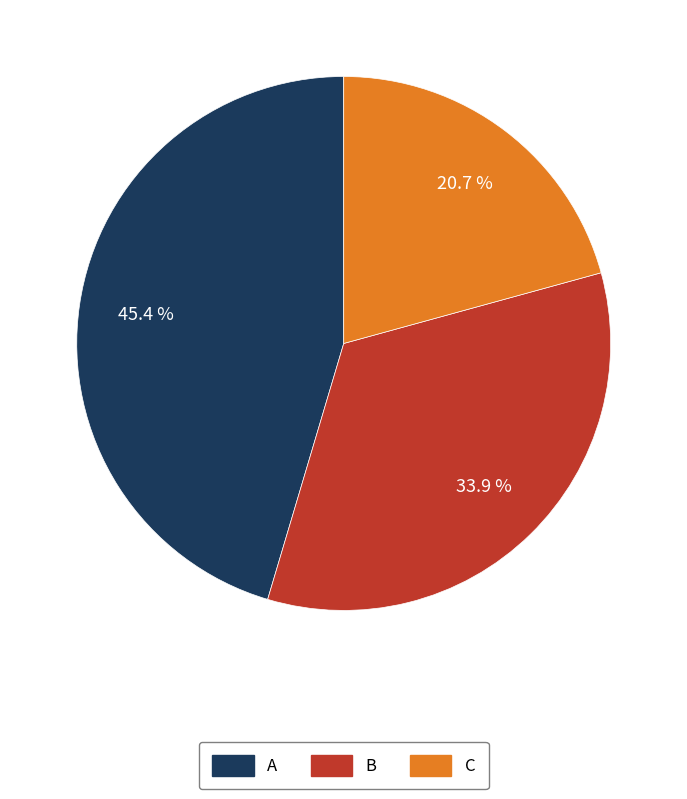

Rank the categories by value from highest to lowest.

A, B, C